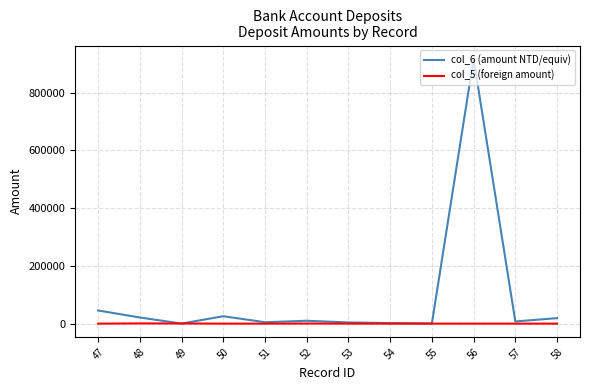

Does the chart display data point markers on the line(s)?

No